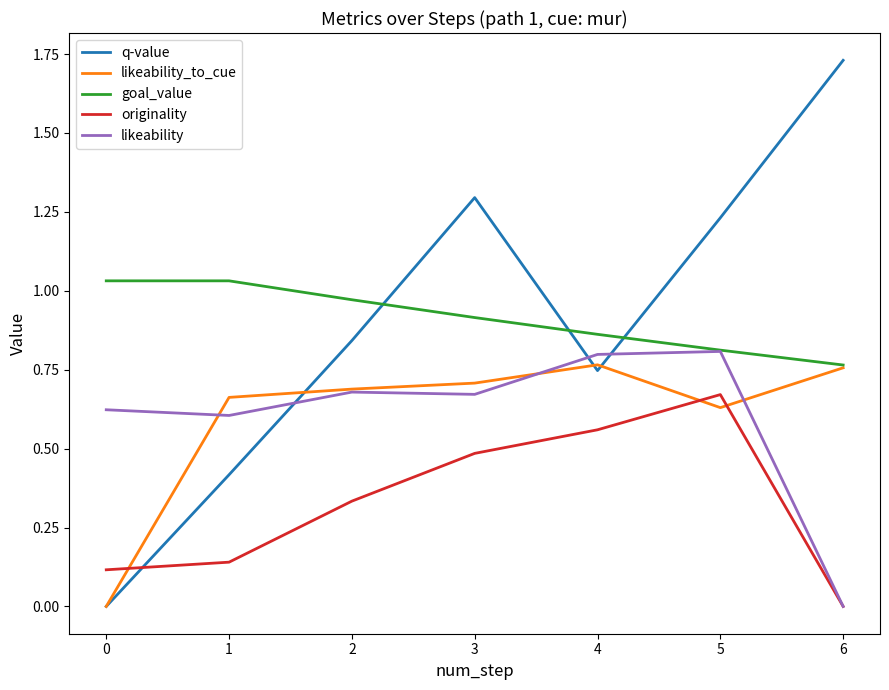

What is the total value across all series at 4?

3.7